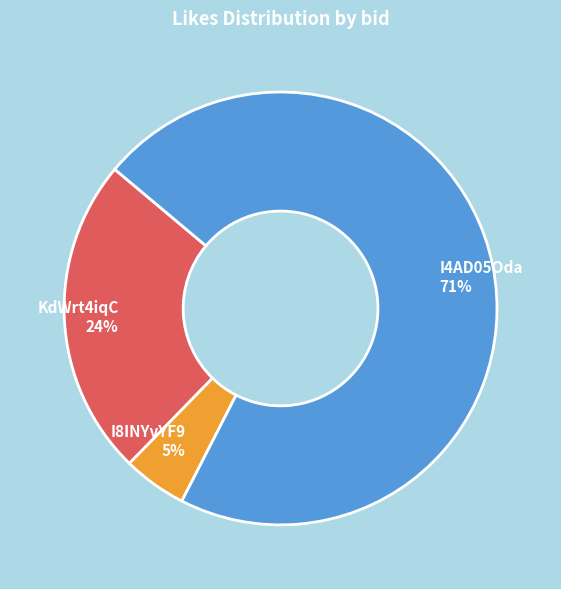

Does any single category account for the majority?

Yes